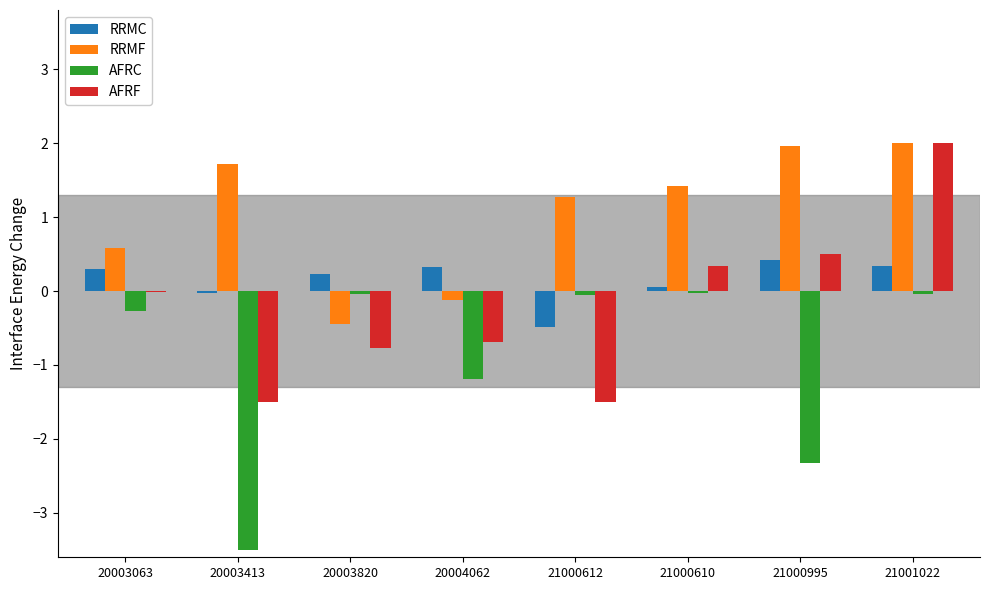

Between 20004062 and 21001022, which series saw the biggest shift?

AFRF